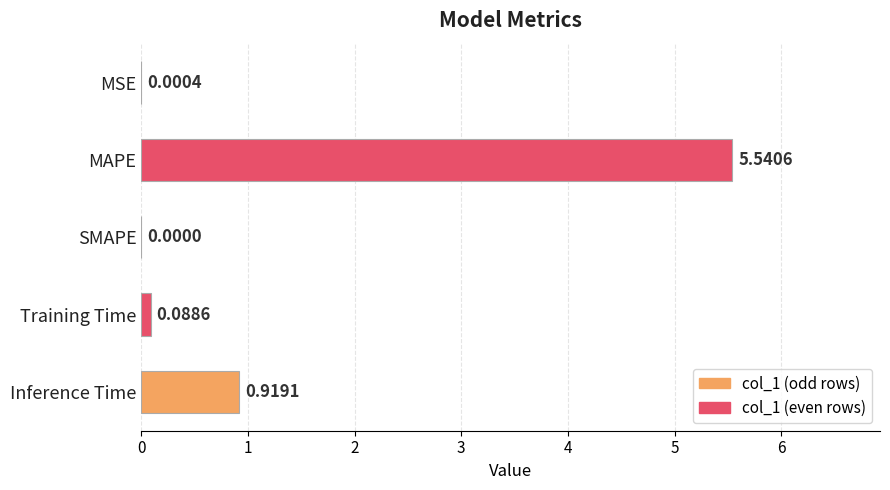

What is the change in value from SMAPE to Inference Time?

+0.9